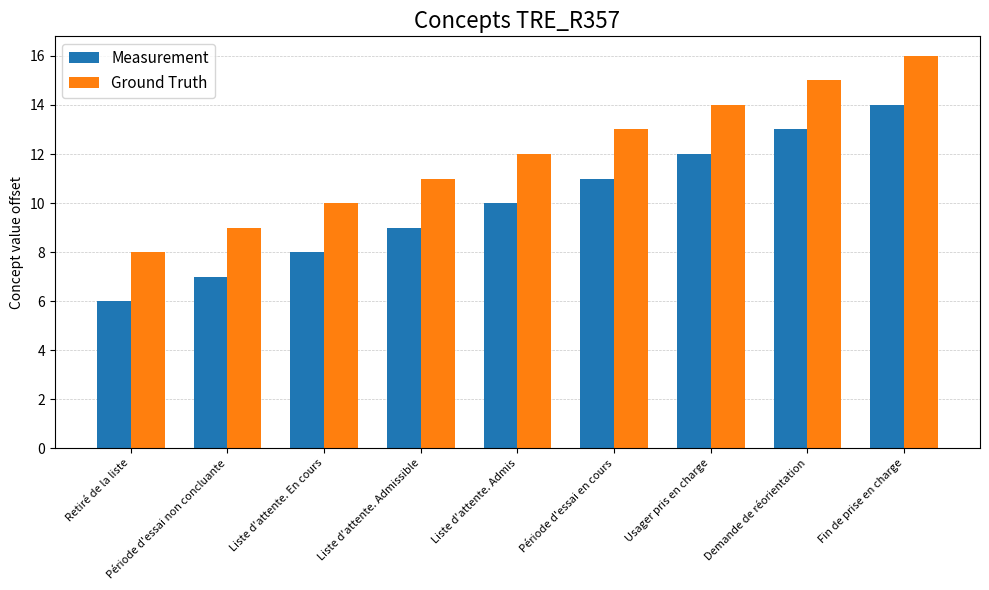

What value does the Ground Truth series have at Liste d'attente. En cours?

10